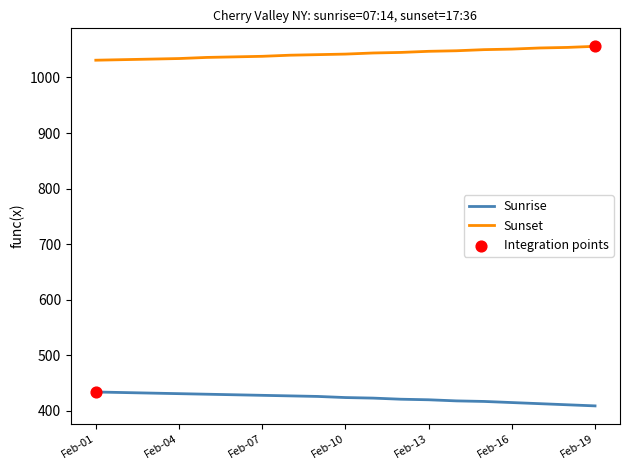

Which series has the largest total across all categories?

Sunset